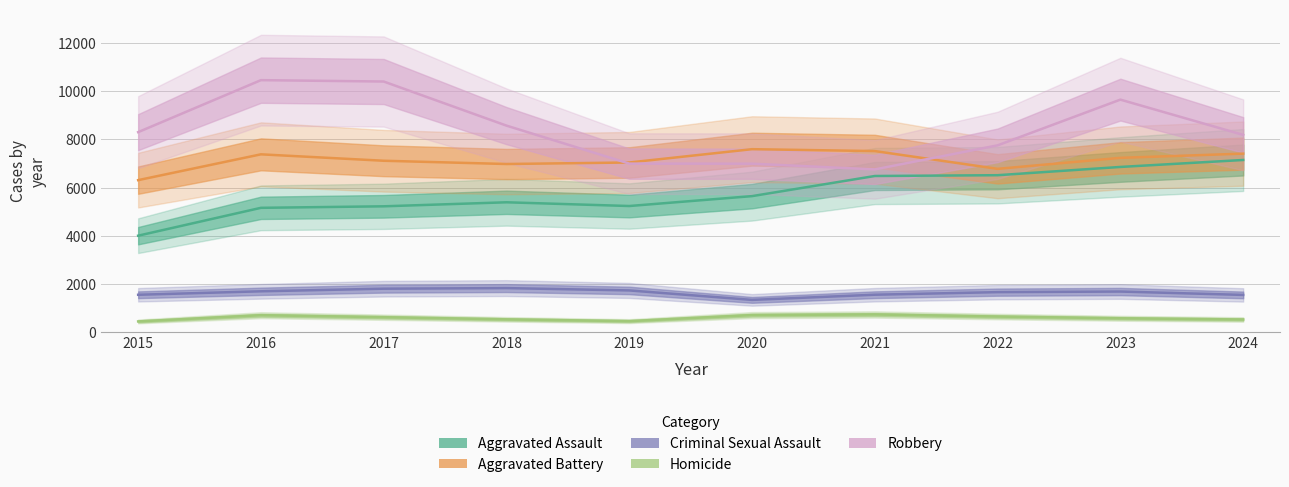

At which label is Robbery closest to 8611?

2018